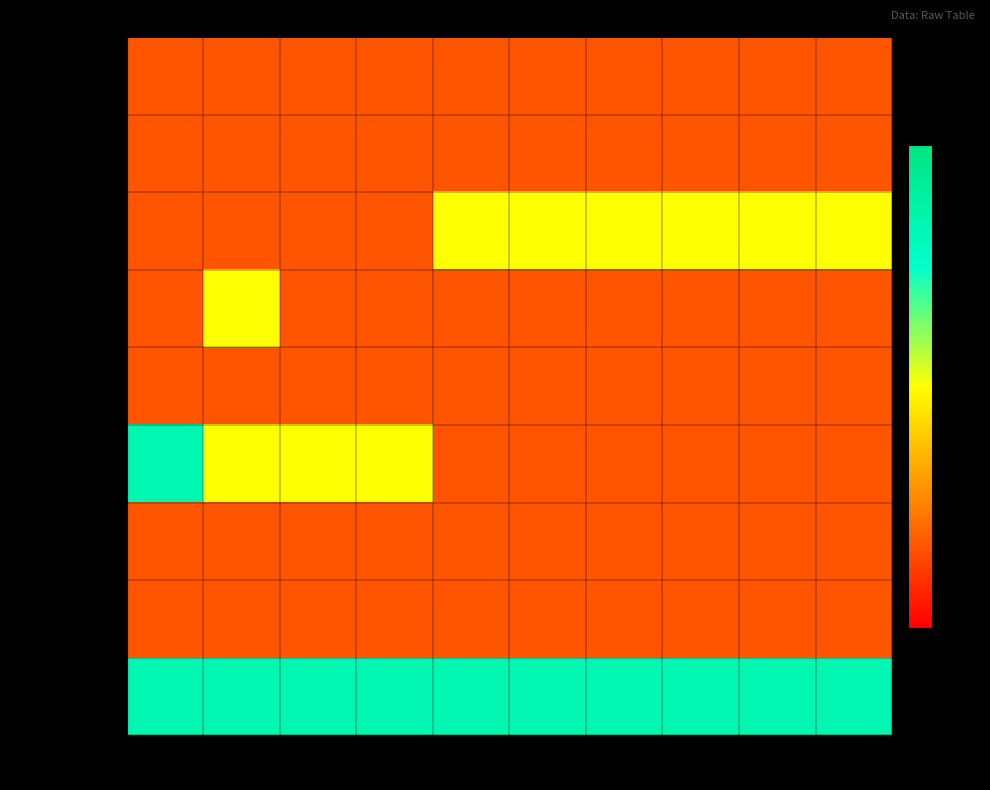

Rank the series by their maximum value, from highest to lowest.

Professional, Transport, Construction, Healthcare, Agriculture, Entertainment, Manufacturing, Realestate, Trade